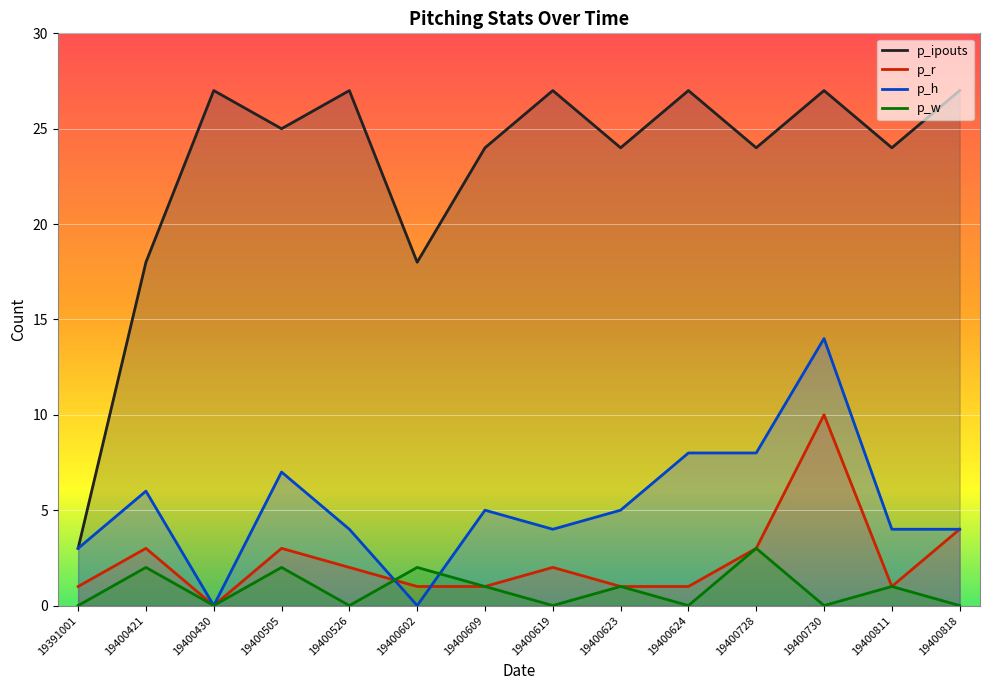

Is the value of p_r at 19400728 greater than the value of p_ipouts at 19400421?

No